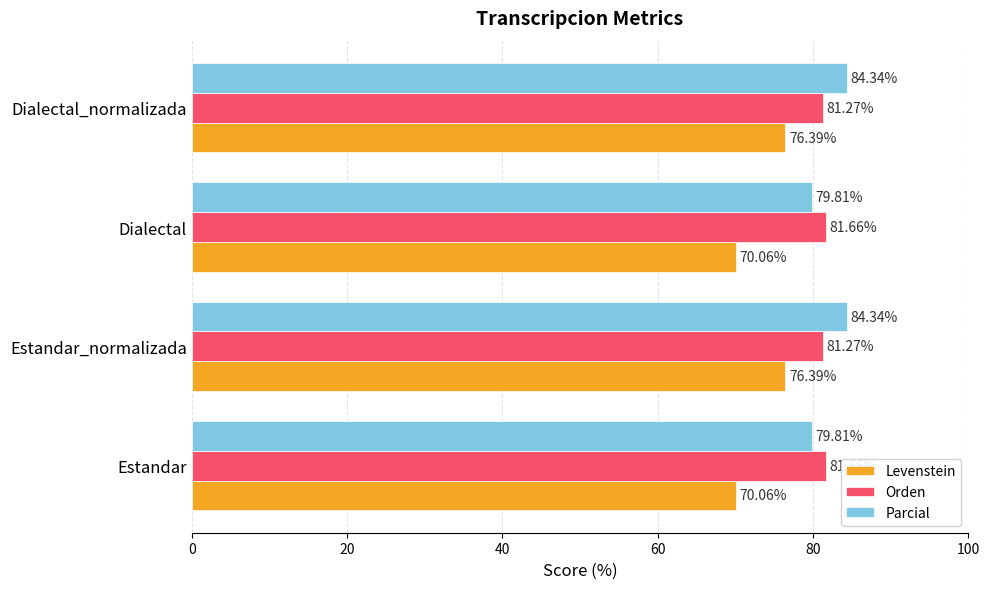

What is the difference between the second highest and second lowest values in the Orden series?

0.4